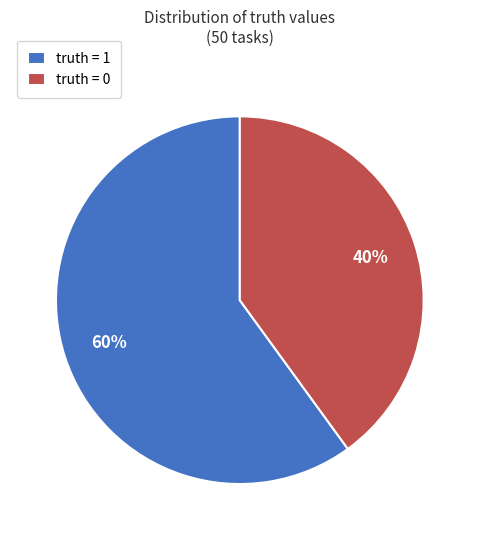

Which category has the biggest portion of the pie?

truth = 1